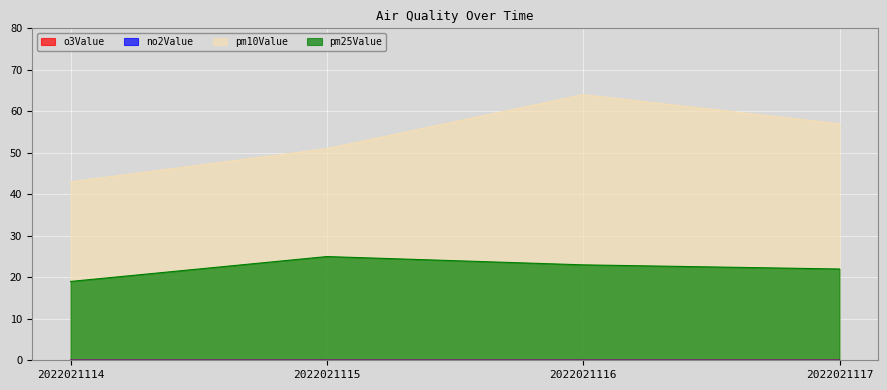

What are all the series names shown in the legend?

o3Value, no2Value, pm10Value, pm25Value